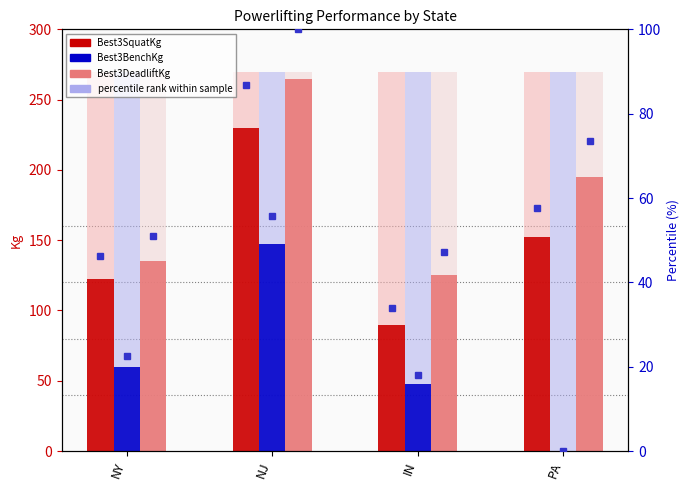

Which series has the largest total across all categories?

Best3DeadliftKg